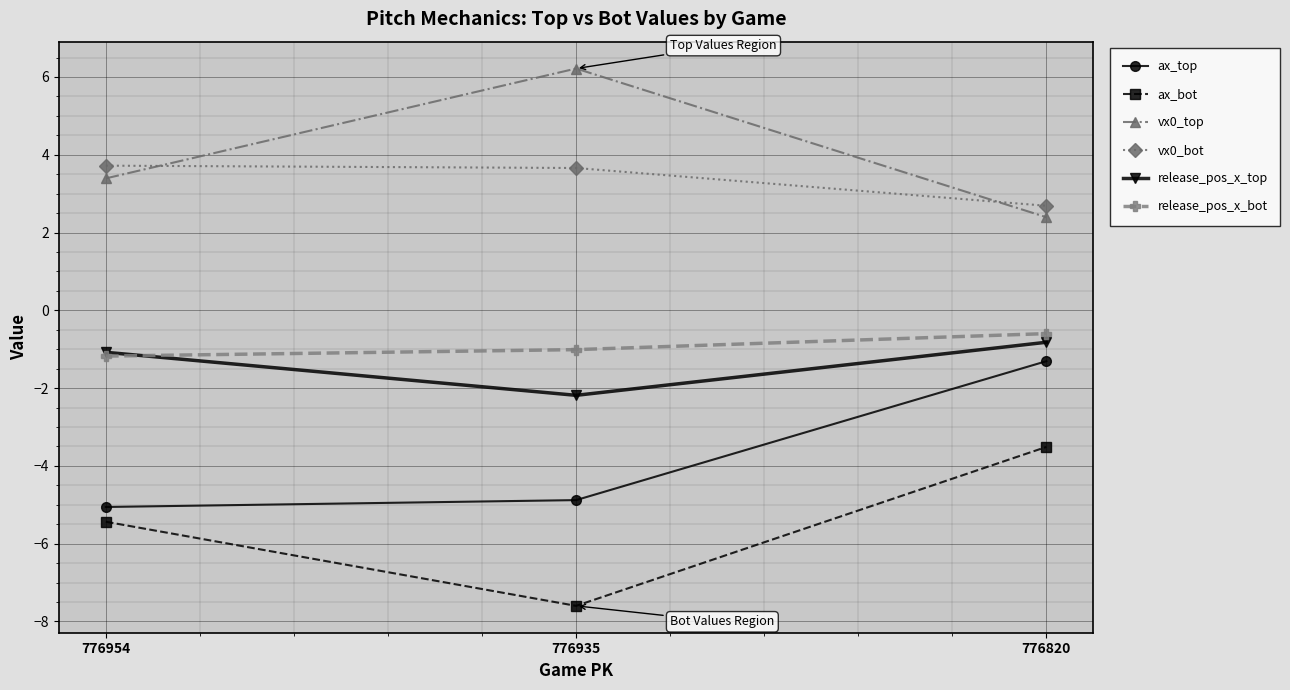

What is the sum of all release_pos_x_bot values?

-2.8